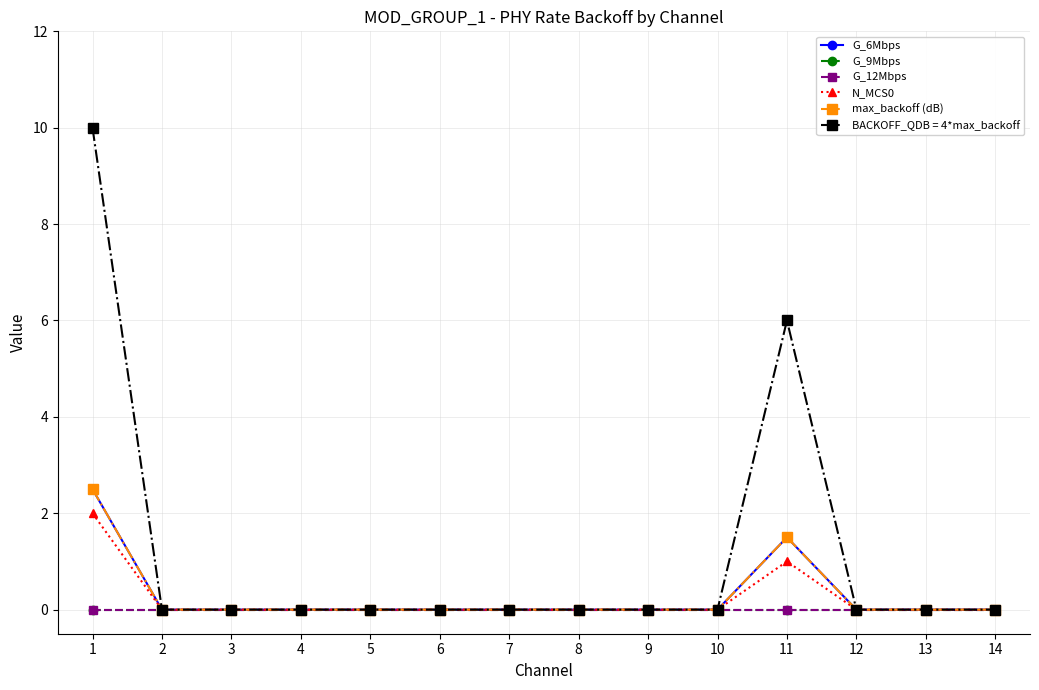

How many lines are shown in the chart?

6